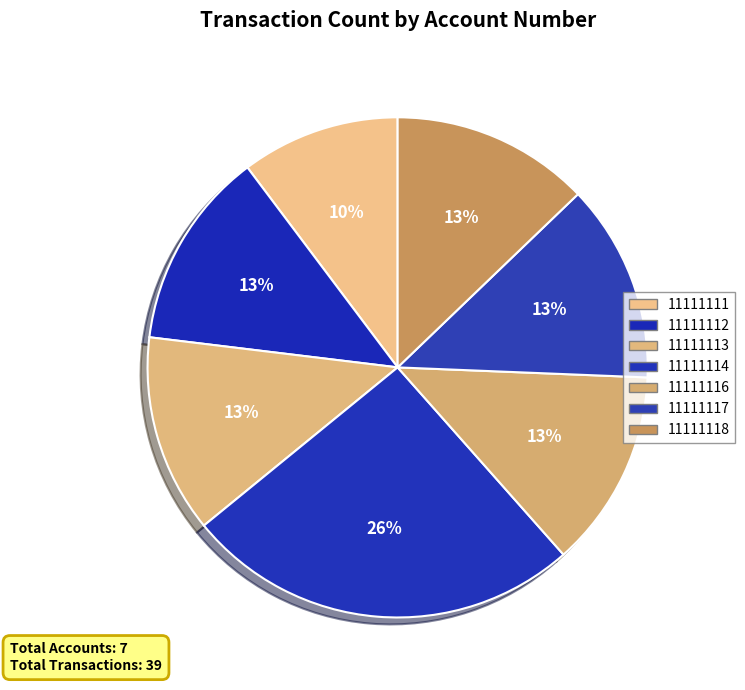

What is the change in value from 11111111 to 11111112?

+1